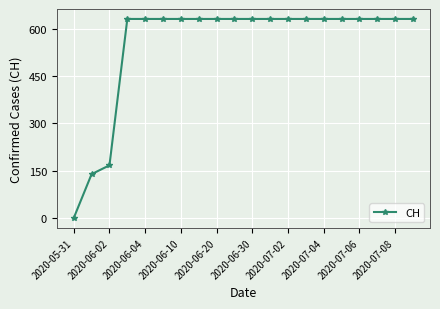

What is the maximum value shown in the chart?

631